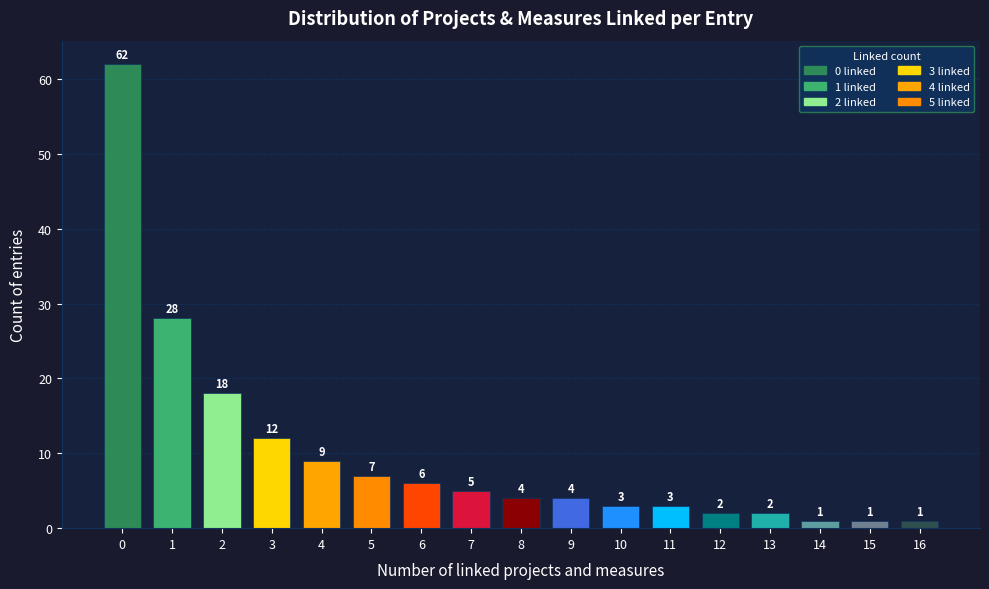

Reading right to left, what are all the values shown in this chart?

1	1	1	2	2	3	3	4	4	5	6	7	9	12	18	28	62